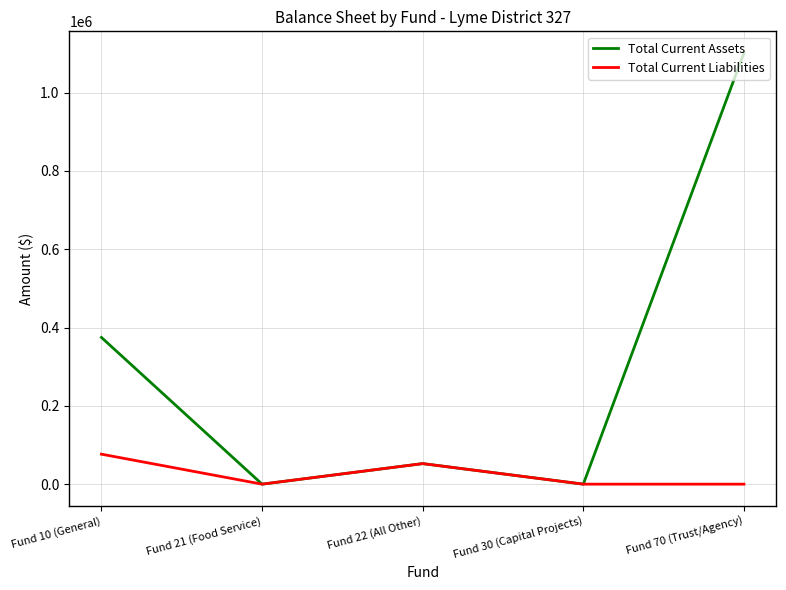

How many values in the Total Current Assets series are below 52486?

2